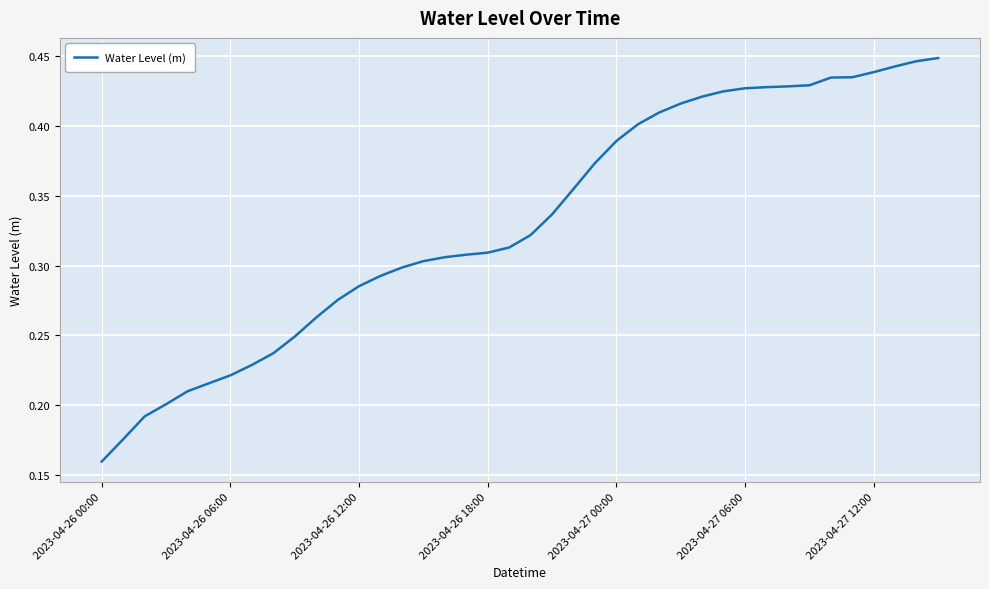

At which category does the chart reach its minimum across all series?

2023-04-26 00:00